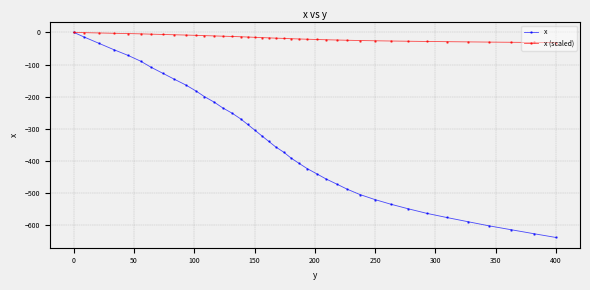

List the series in order of their overall mean, highest first.

x (scaled), x